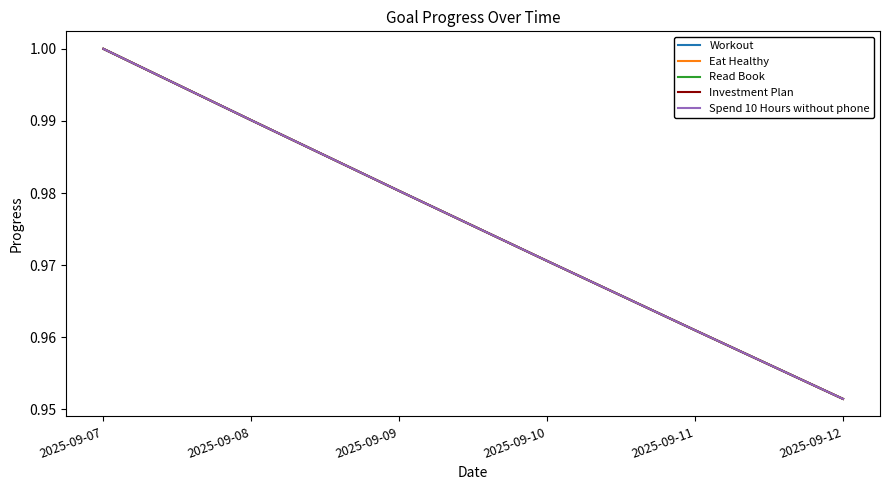

What is the approximate value of Eat Healthy at 2025-09-07?

1.0